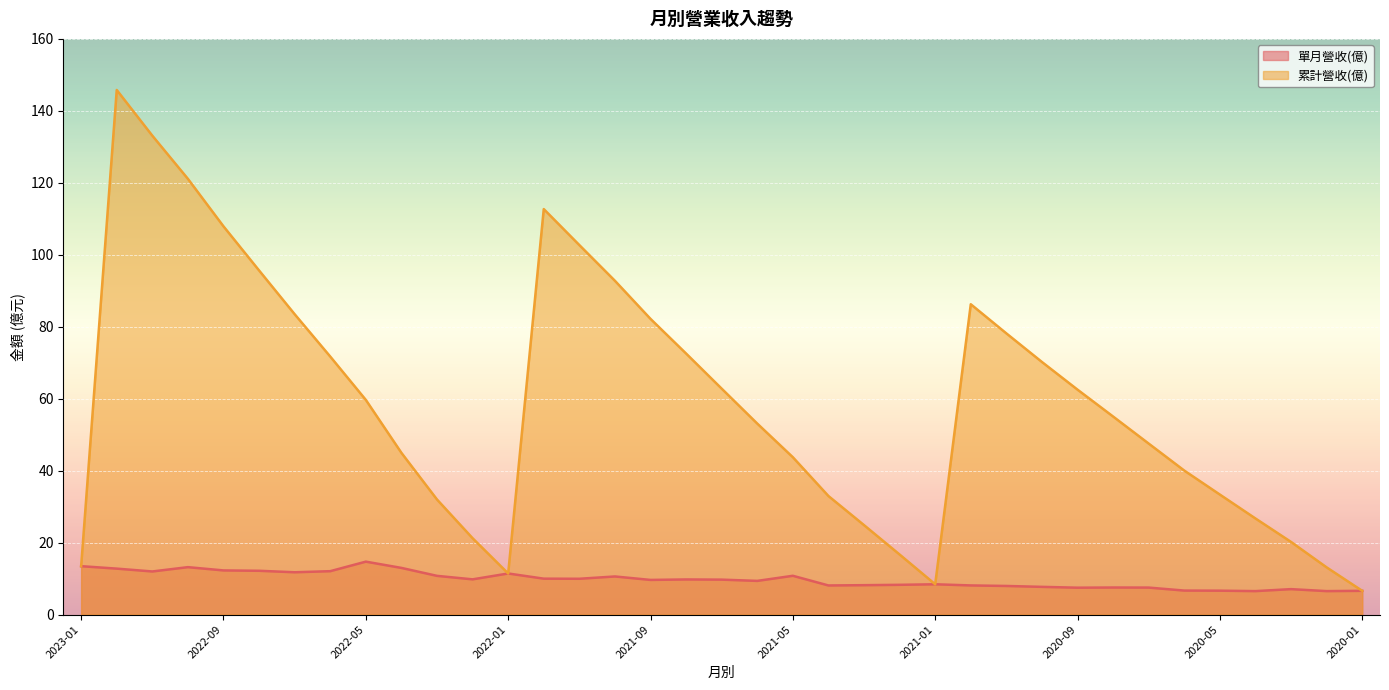

What position from the right is 2023-01?

37